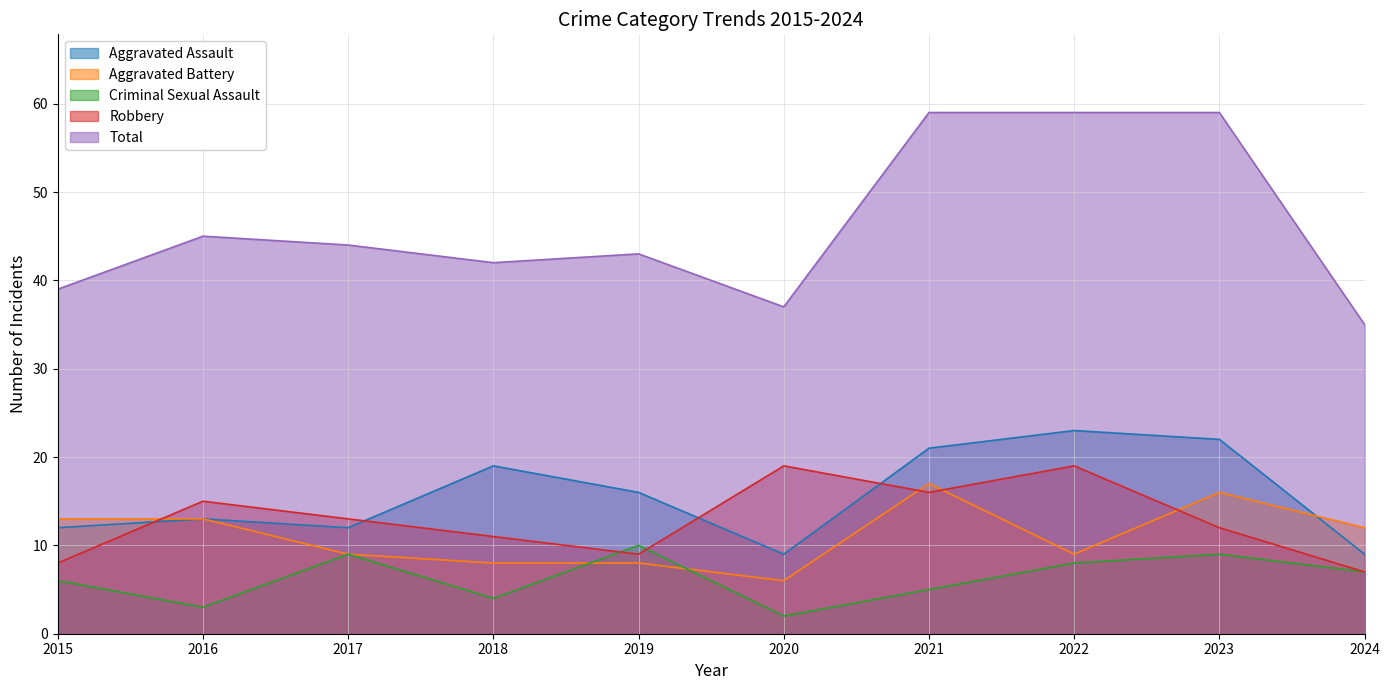

What is the difference between the maximum and second lowest values in the Total series?

22